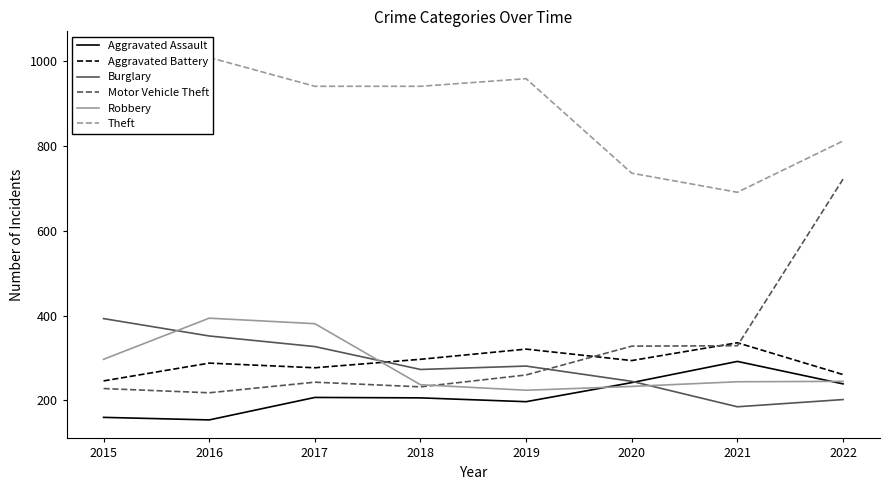

What are all the series names shown in the legend?

Aggravated Assault, Aggravated Battery, Burglary, Motor Vehicle Theft, Robbery, Theft